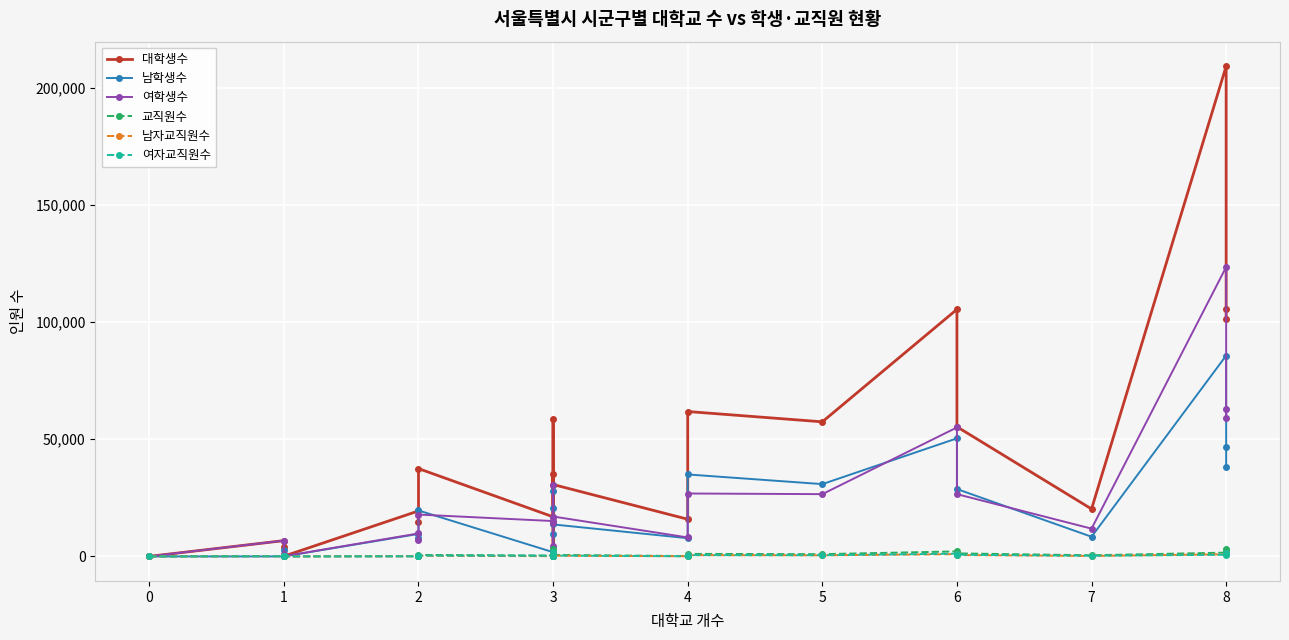

The value of 여학생수 at 3 is 3879. True or false?

False